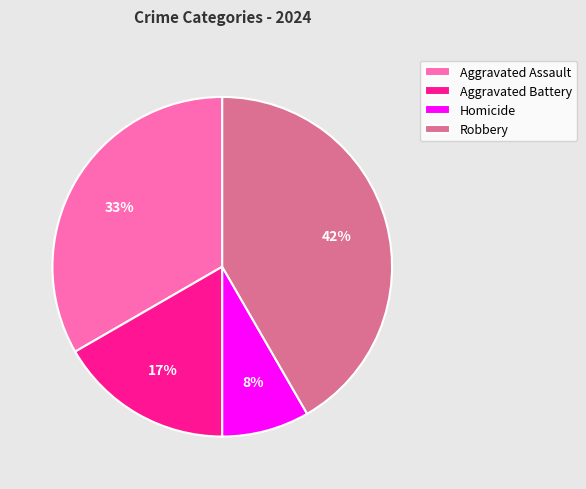

Is there a majority slice in this chart?

No